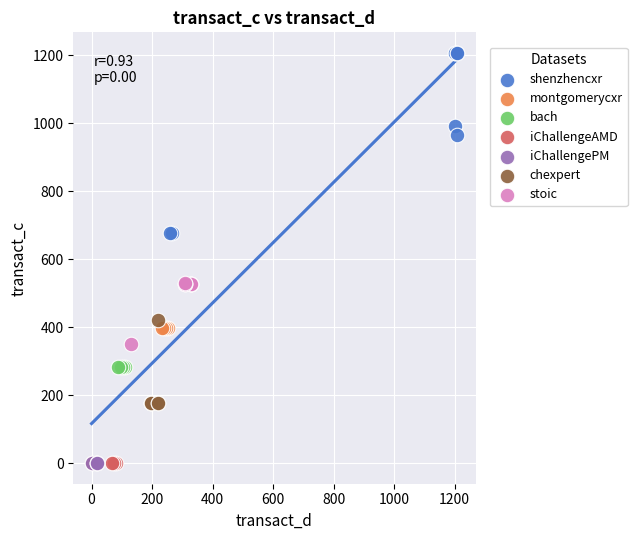

Which series reaches the maximum Y coordinate?

shenzhencxr